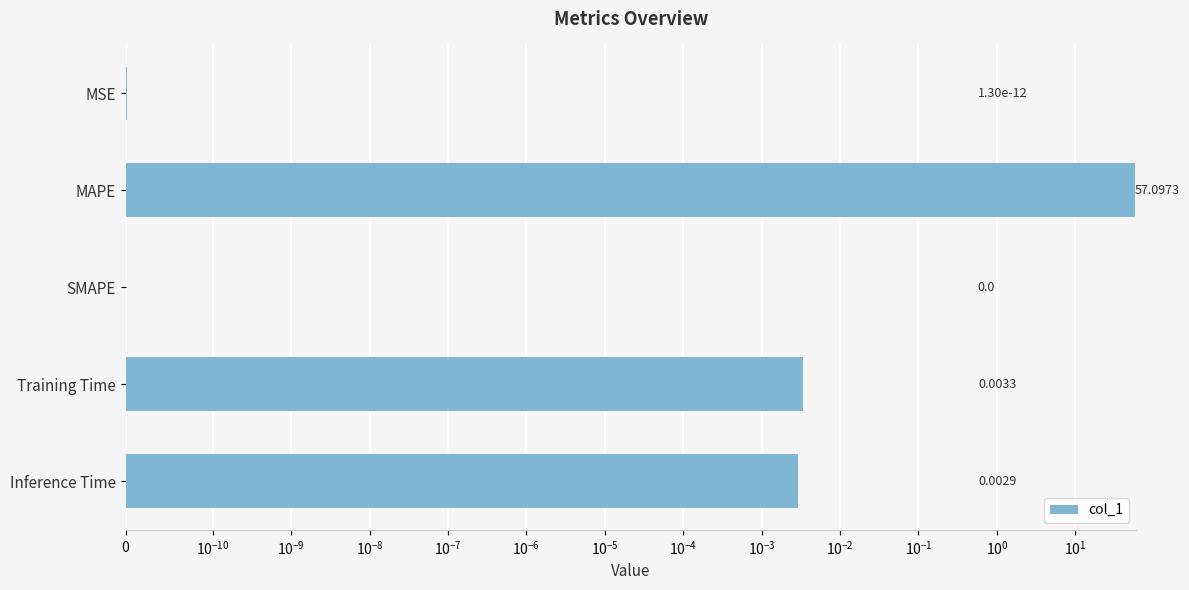

Is it true that the value at Inference Time is 0.0?

True